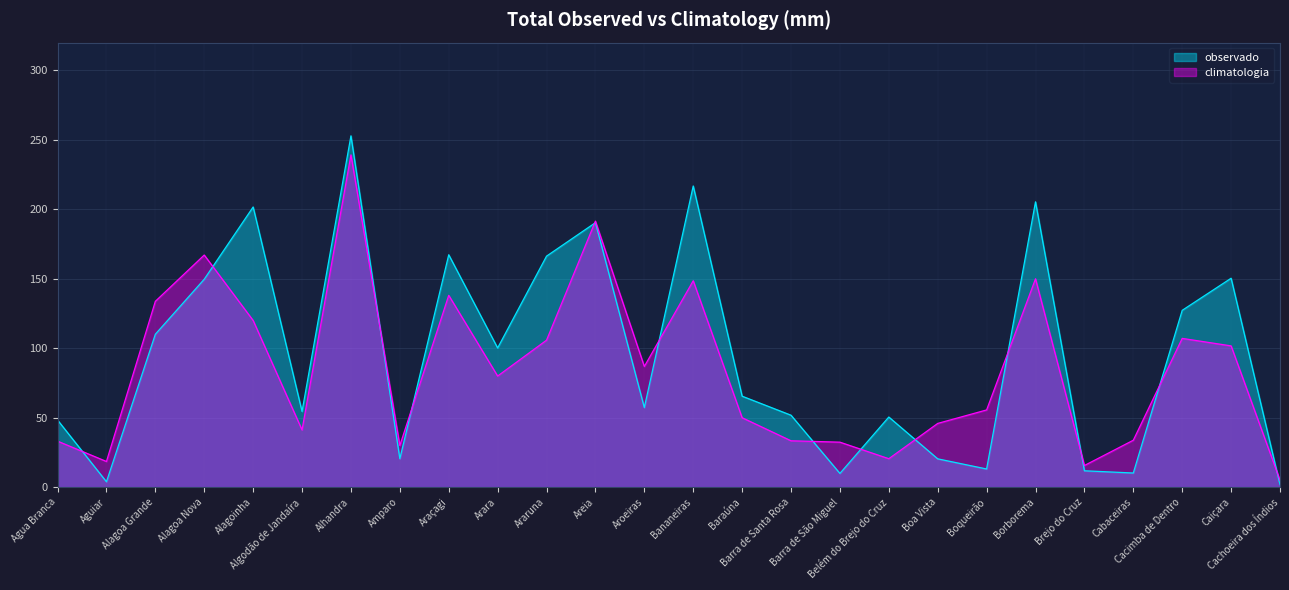

At which category does the chart reach its peak across all series?

Alhandra